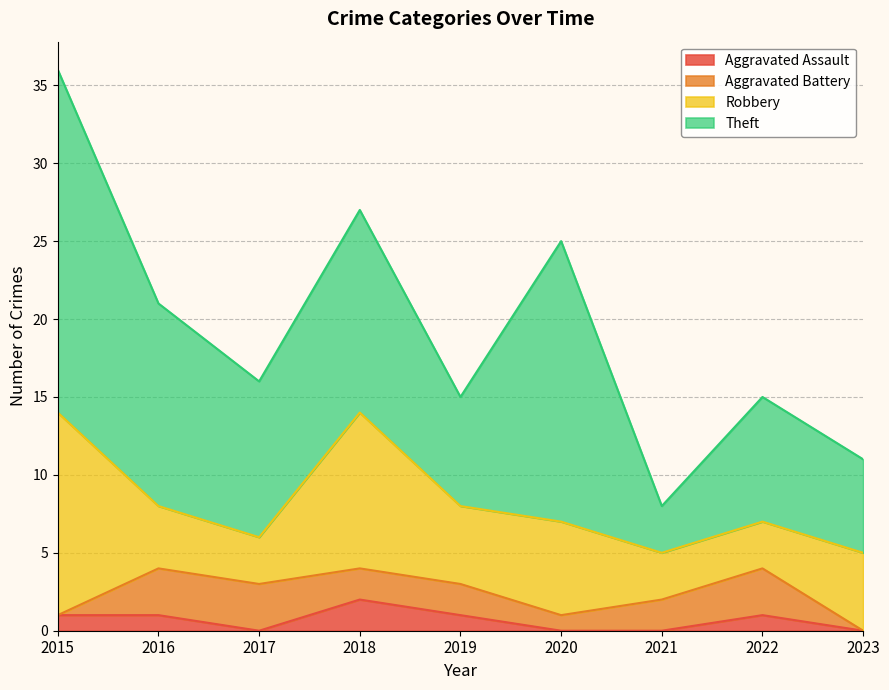

What is the value of the Aggravated Battery point at the 7th from the left?

2